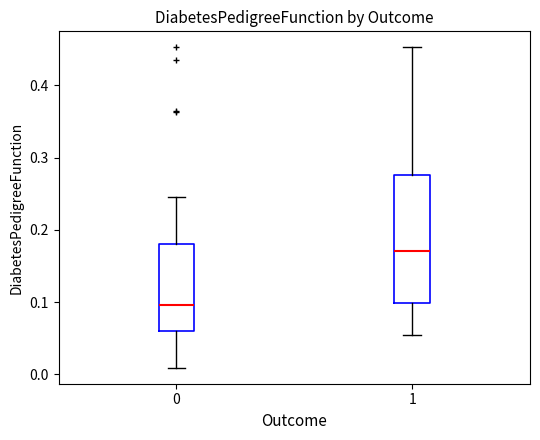

Reading left to right, transcribe this box plot: for each box, give where its median line is, the range the box spans, and where its two whiskers end, as read against the y-axis. The values are not printed on the chart, so give them approximately, as read against the axis.

0: median 0.10, box 0.06 to 0.18, whiskers 0.01 to 0.25
1: median 0.17, box 0.10 to 0.28, whiskers 0.05 to 0.45